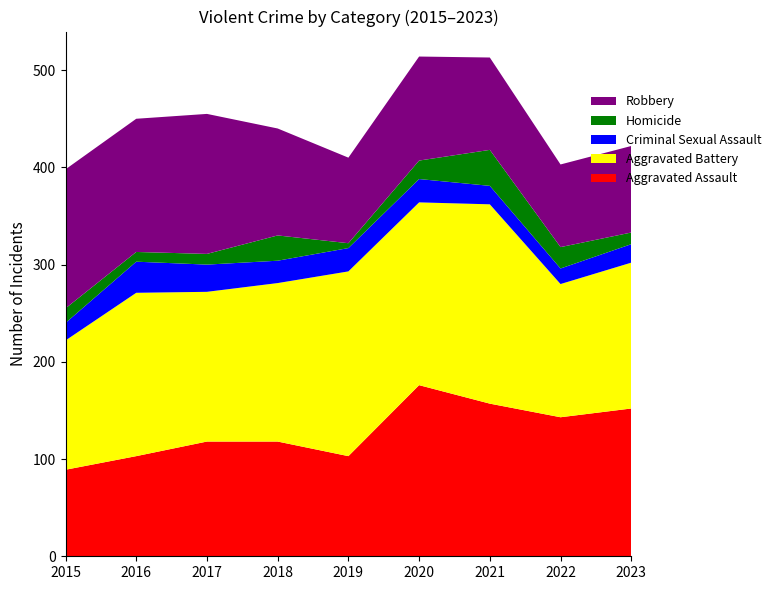

Reading right to left, what are all the values shown in this chart?

Aggravated Assault: 2023=152	2022=143	2021=157	2020=176	2019=103	2018=118	2017=118	2016=103	2015=89
Aggravated Battery: 2023=150	2022=137	2021=205	2020=188	2019=190	2018=163	2017=154	2016=168	2015=133
Criminal Sexual Assault: 2023=19	2022=16	2021=19	2020=24	2019=24	2018=23	2017=28	2016=32	2015=18
Homicide: 2023=12	2022=22	2021=37	2020=19	2019=5	2018=26	2017=11	2016=10	2015=15
Robbery: 2023=89	2022=85	2021=95	2020=107	2019=88	2018=110	2017=144	2016=137	2015=143